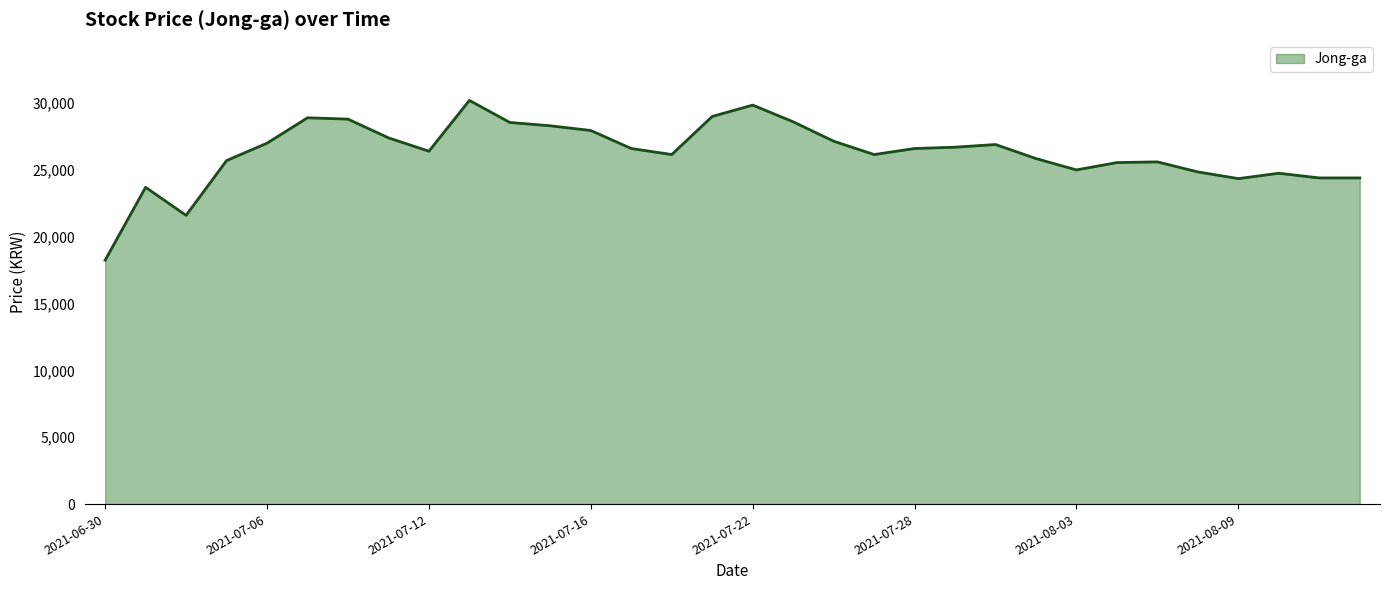

What is the greatest value displayed?

30200